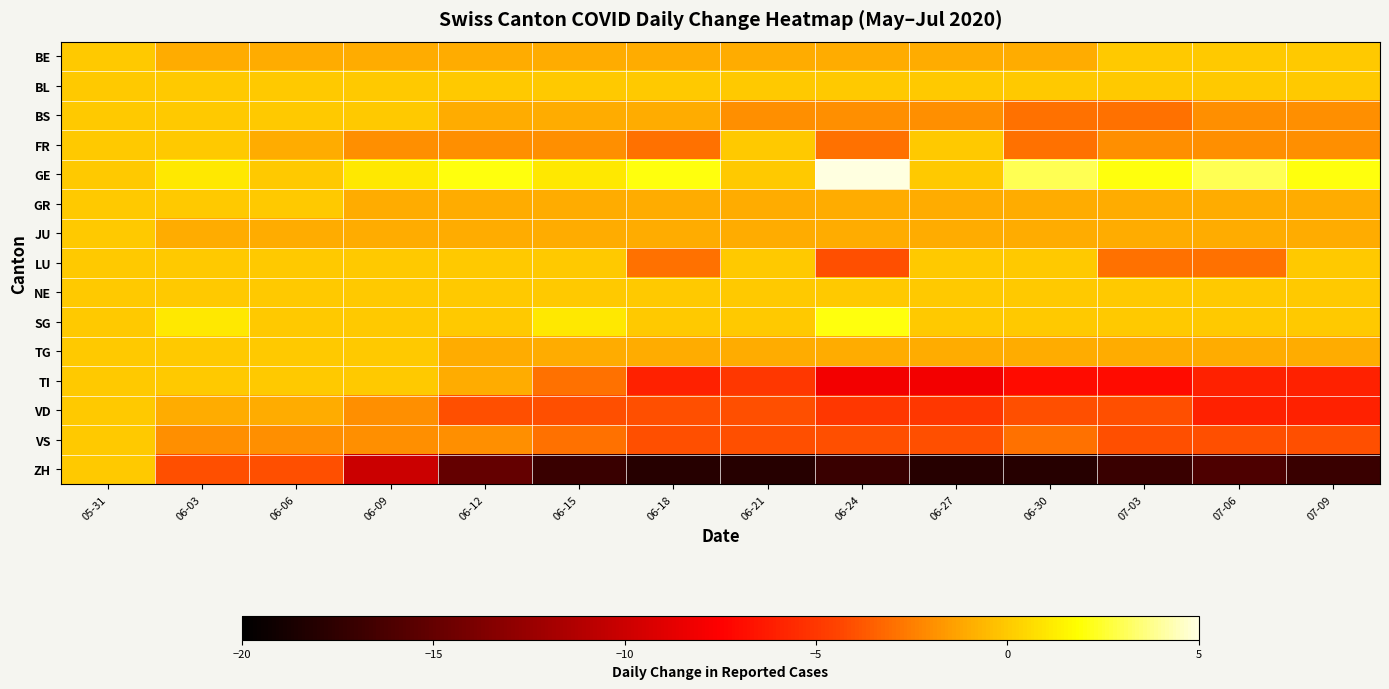

Between 06-24 and 06-03, which is larger?

06-24